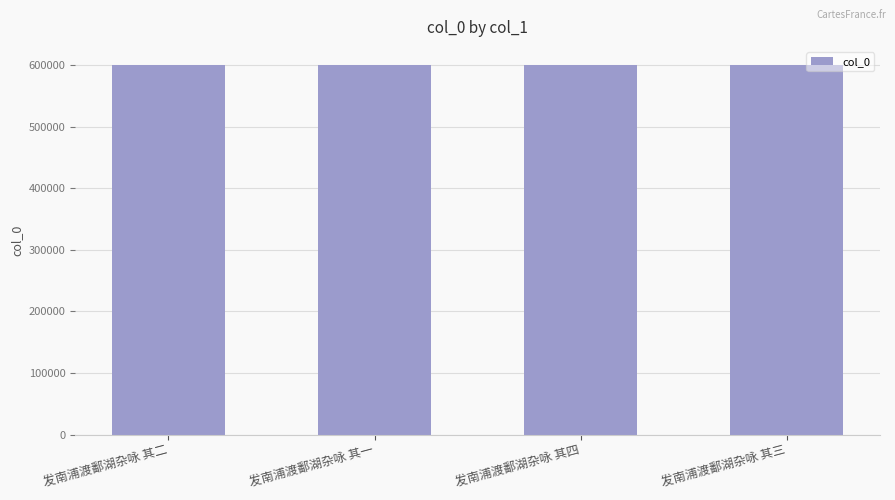

What is the smallest value displayed?

599708